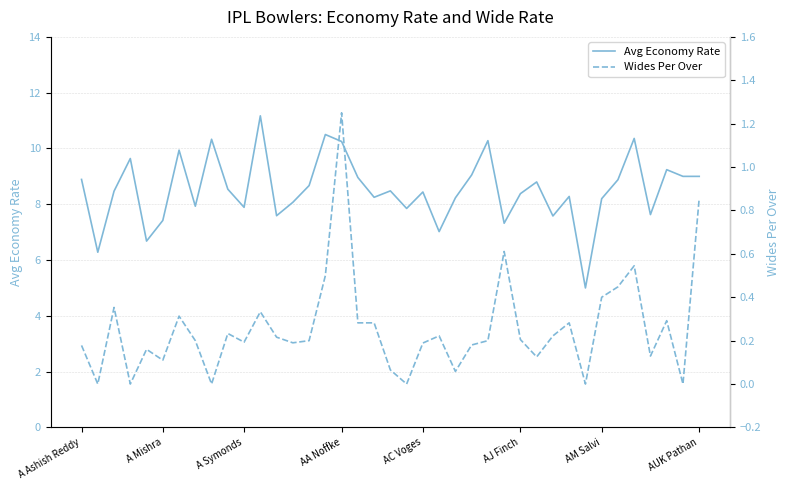

True or false: Avg Economy Rate has a value of 1.8 at AC Voges.

False